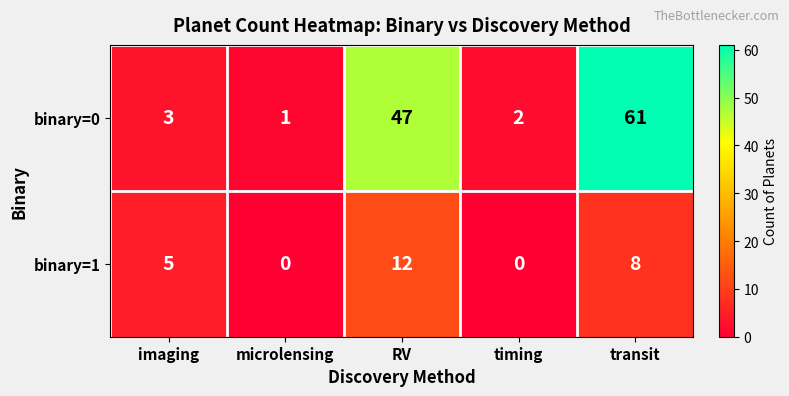

At how many categories does at least one series exceed 41?

2